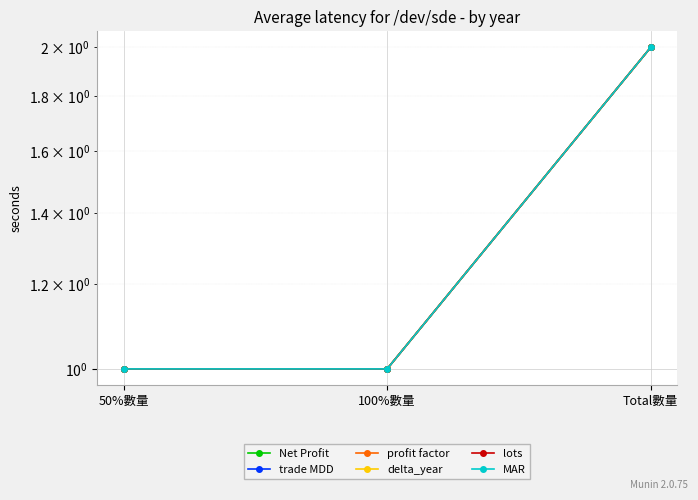

How many Net Profit values are between 1 and 2?

3